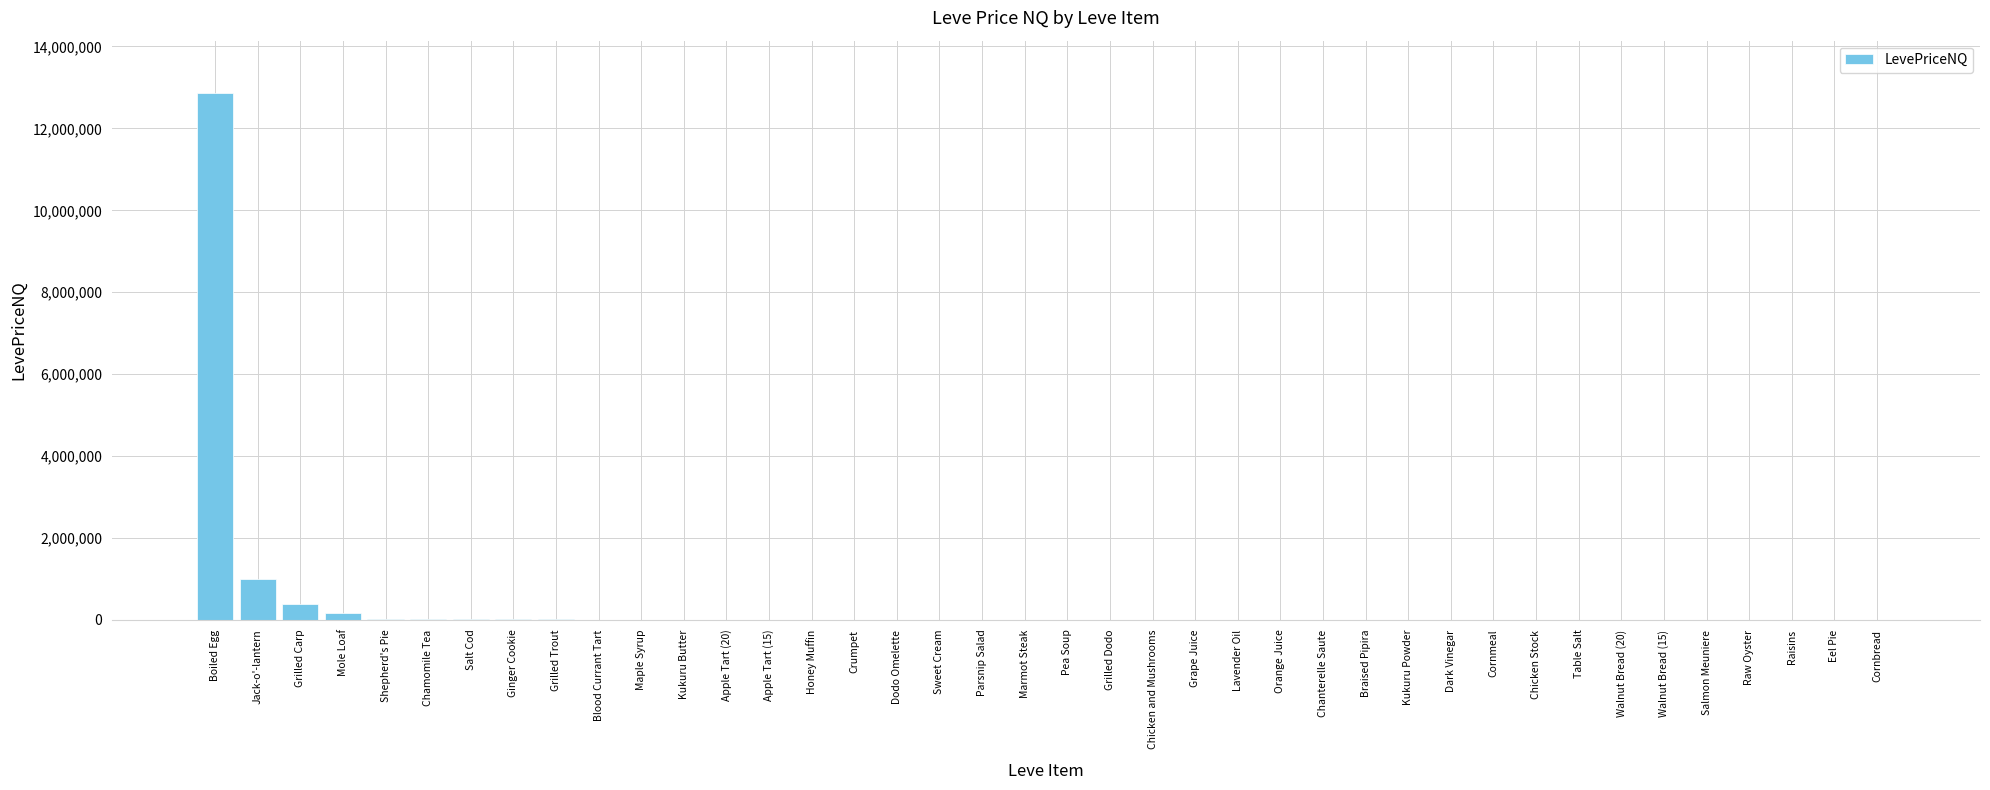

The value at Walnut Bread (20) is 4886977.2. True or false?

False